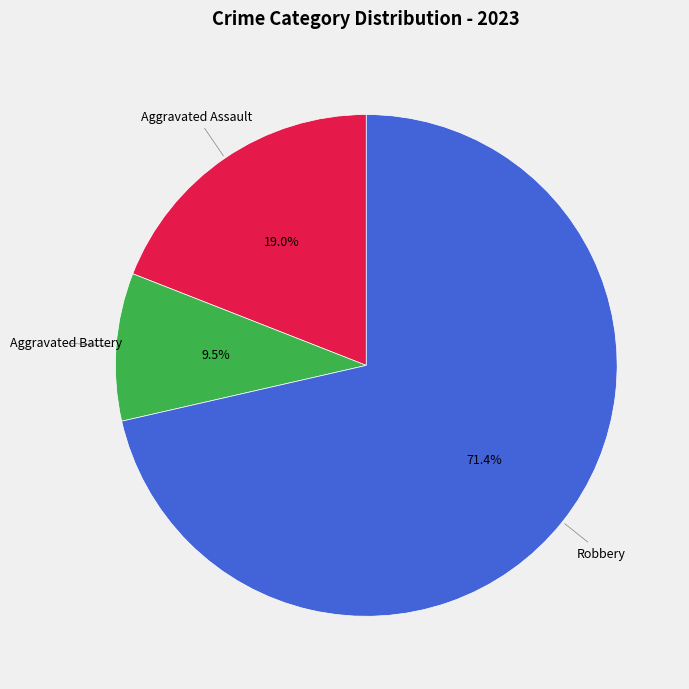

Which category has the smallest portion of the pie?

Aggravated Battery